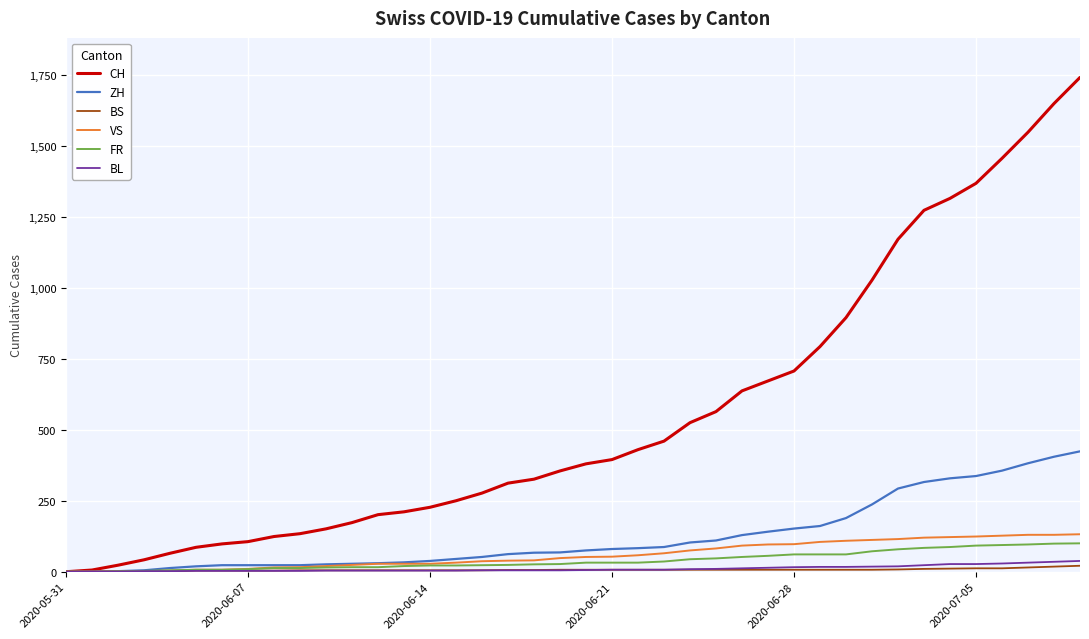

Which series has the largest range (max minus min)?

CH